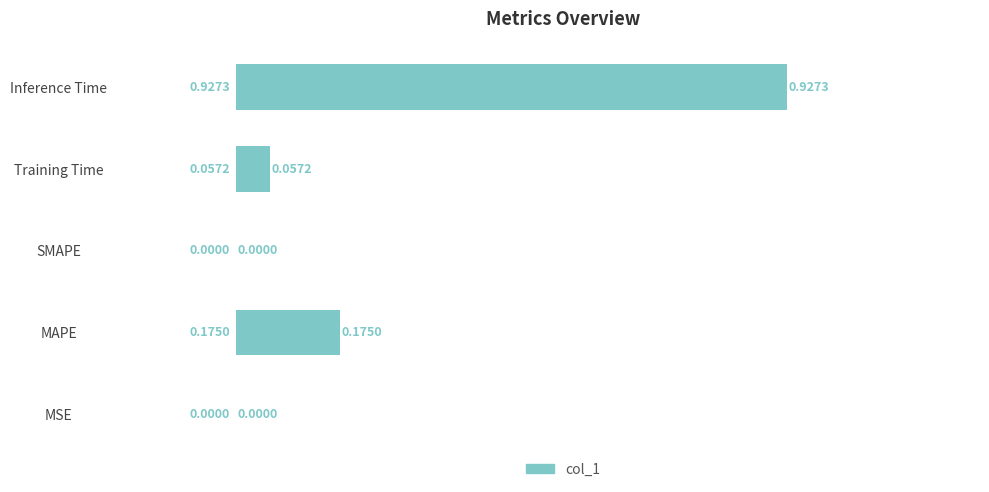

Does the chart contain stacked bars?

No